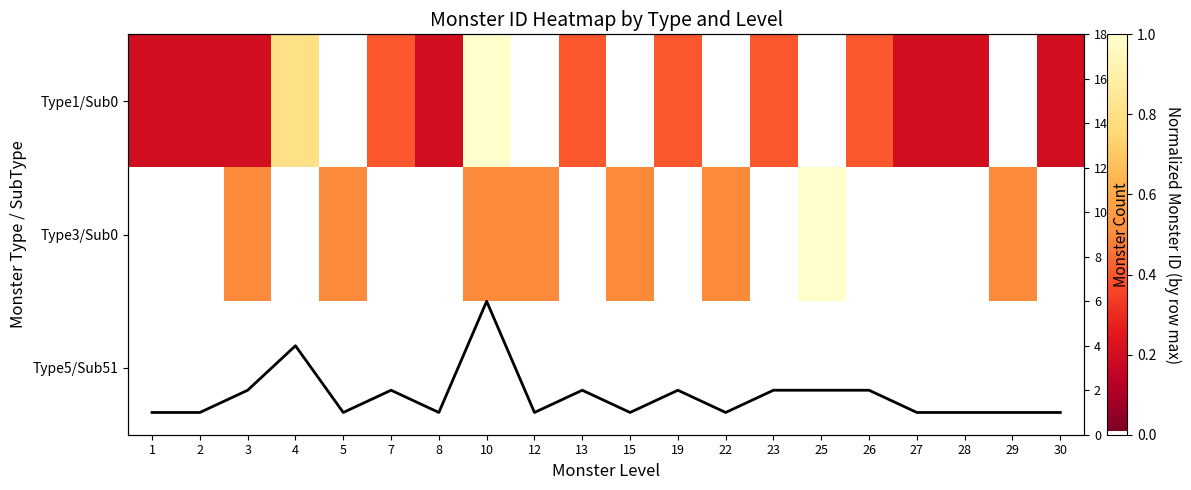

The value of Count per level at 29 is 0.4. True or false?

False